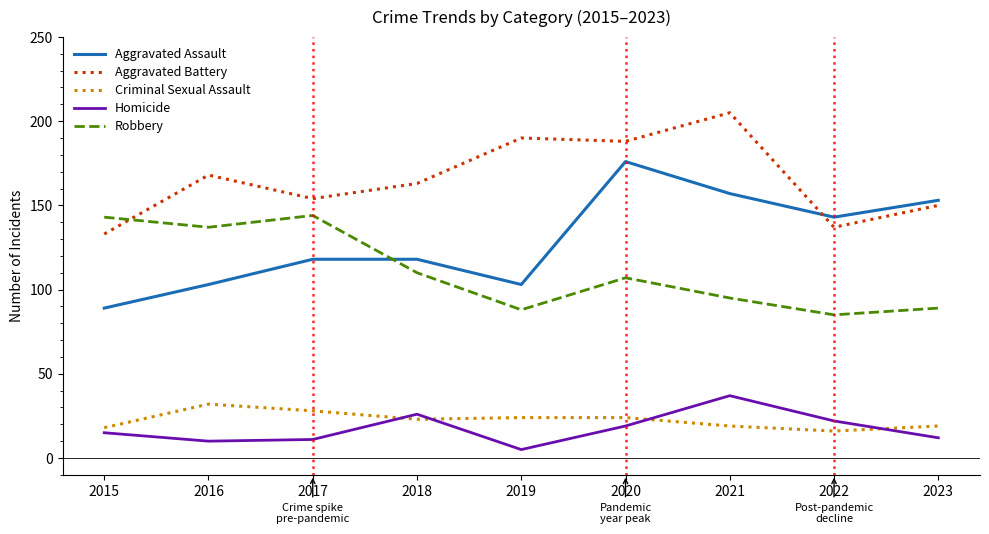

Between 2019 and 2020, which series saw the biggest shift?

Aggravated Assault